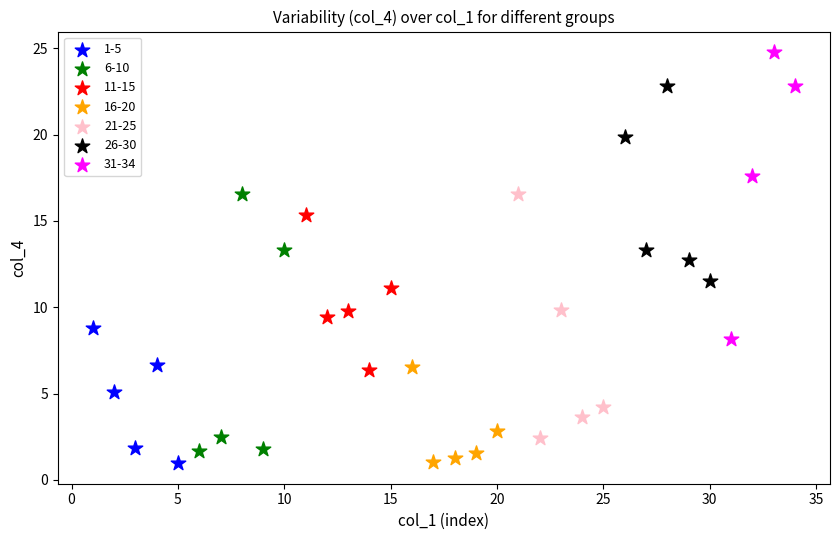

Which series contains the highest Y value?

31-34